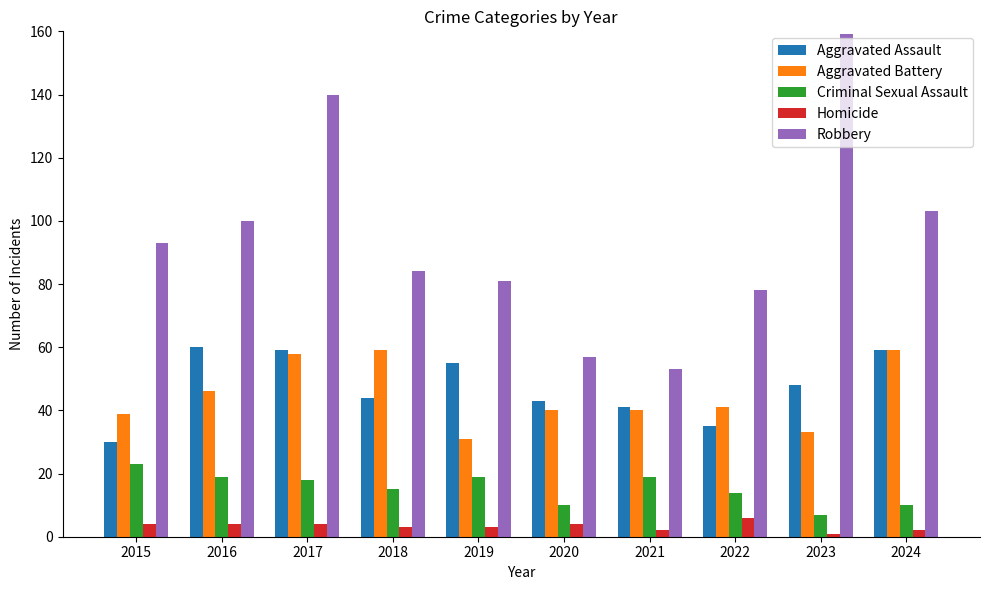

How many series are shown in this chart?

5